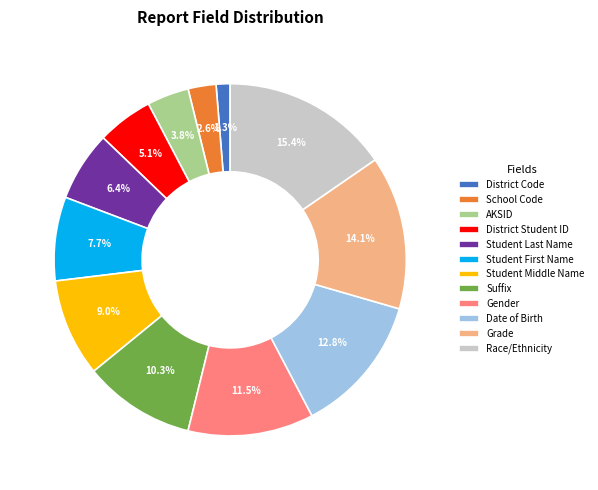

What is the smallest slice in the pie chart?

District Code